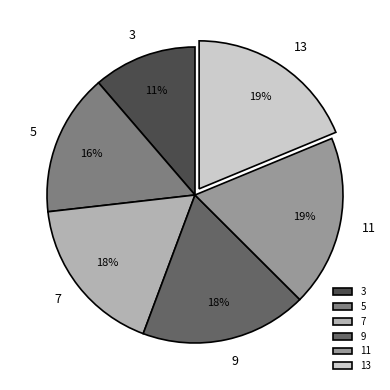

True or false: 7 accounts for 24% of the total.

False